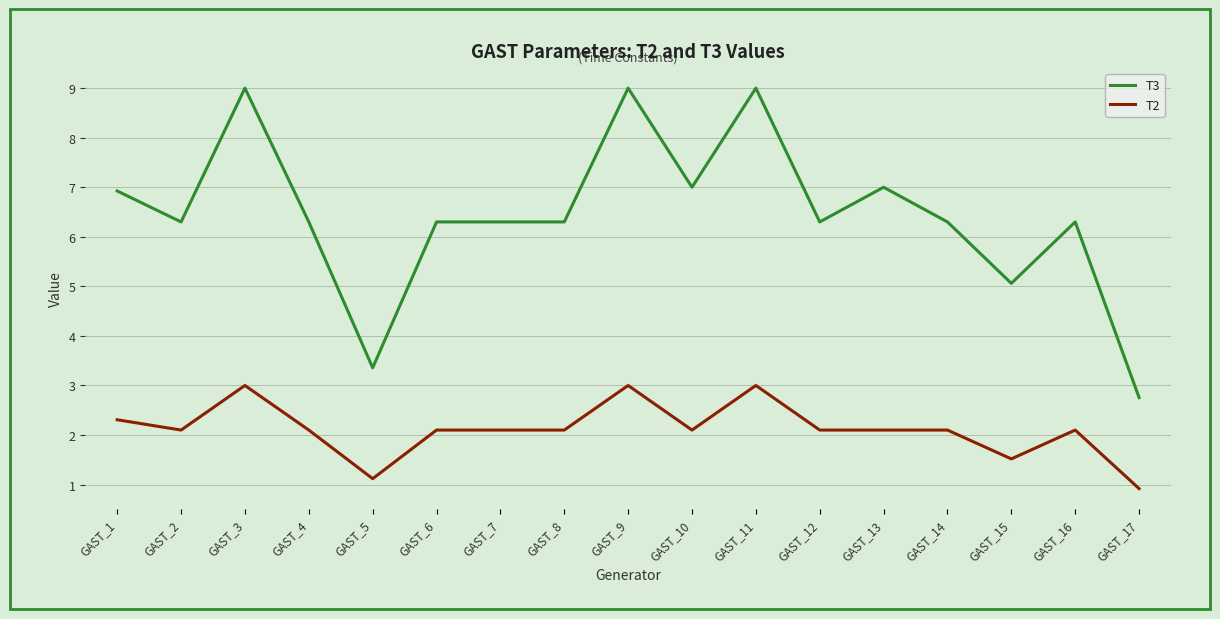

True or false: T2 and T3 intersect in this chart.

False